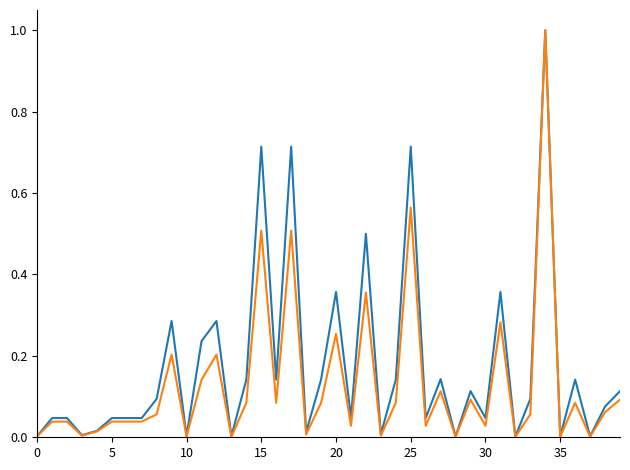

What is the greatest value displayed?

1.0